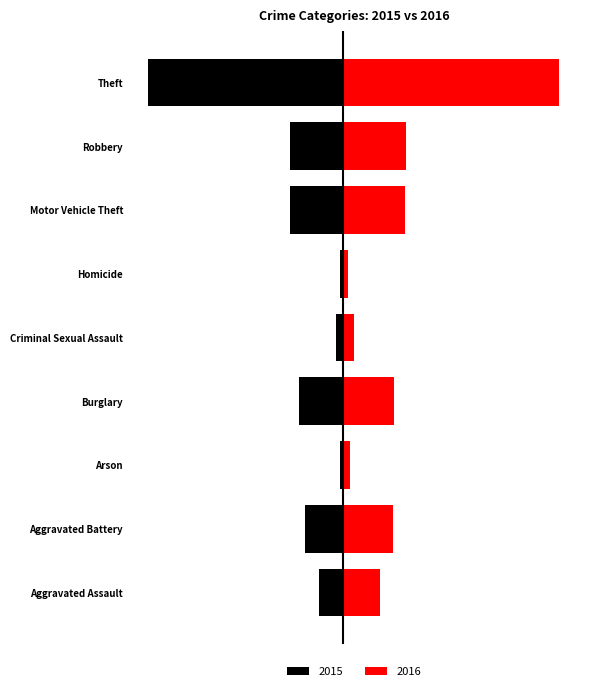

How many data points in 2015 are above -154?

4